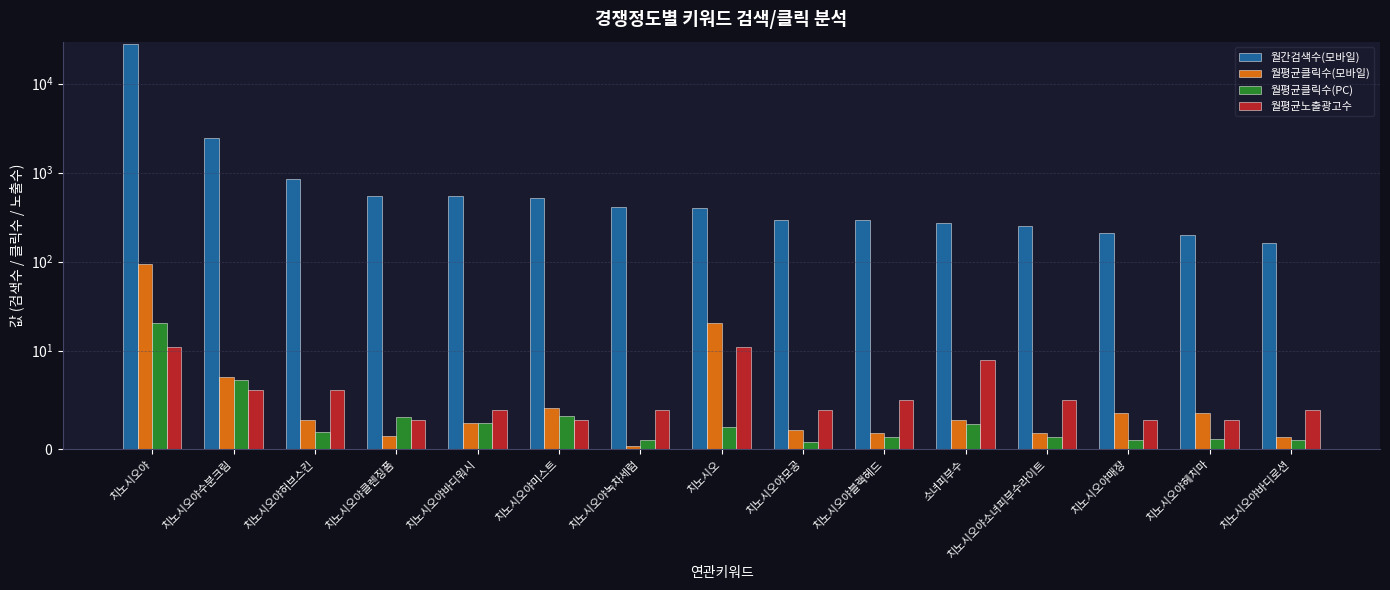

What is the sum of all 월평균클릭수(모바일) values?

150.4